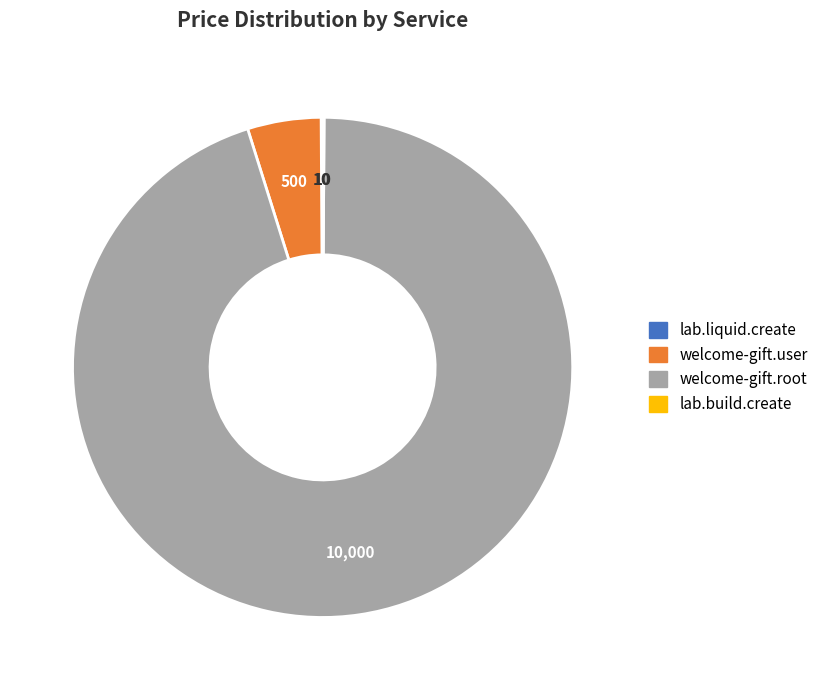

Is welcome-gift.root the majority of the pie?

Yes